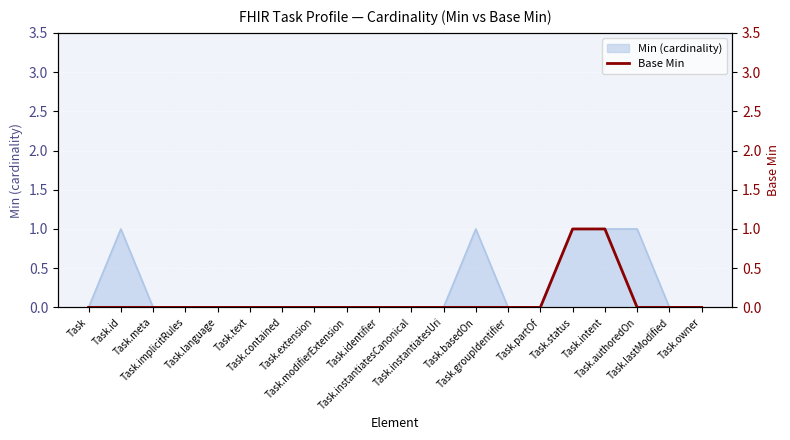

Rank the categories by value from lowest to highest.

Task, Task.id, Task.meta, Task.implicitRules, Task.language, Task.text, Task.contained, Task.extension, Task.modifierExtension, Task.identifier, Task.instantiatesCanonical, Task.instantiatesUri, Task.basedOn, Task.groupIdentifier, Task.partOf, Task.authoredOn, Task.lastModified, Task.owner, Task.status, Task.intent